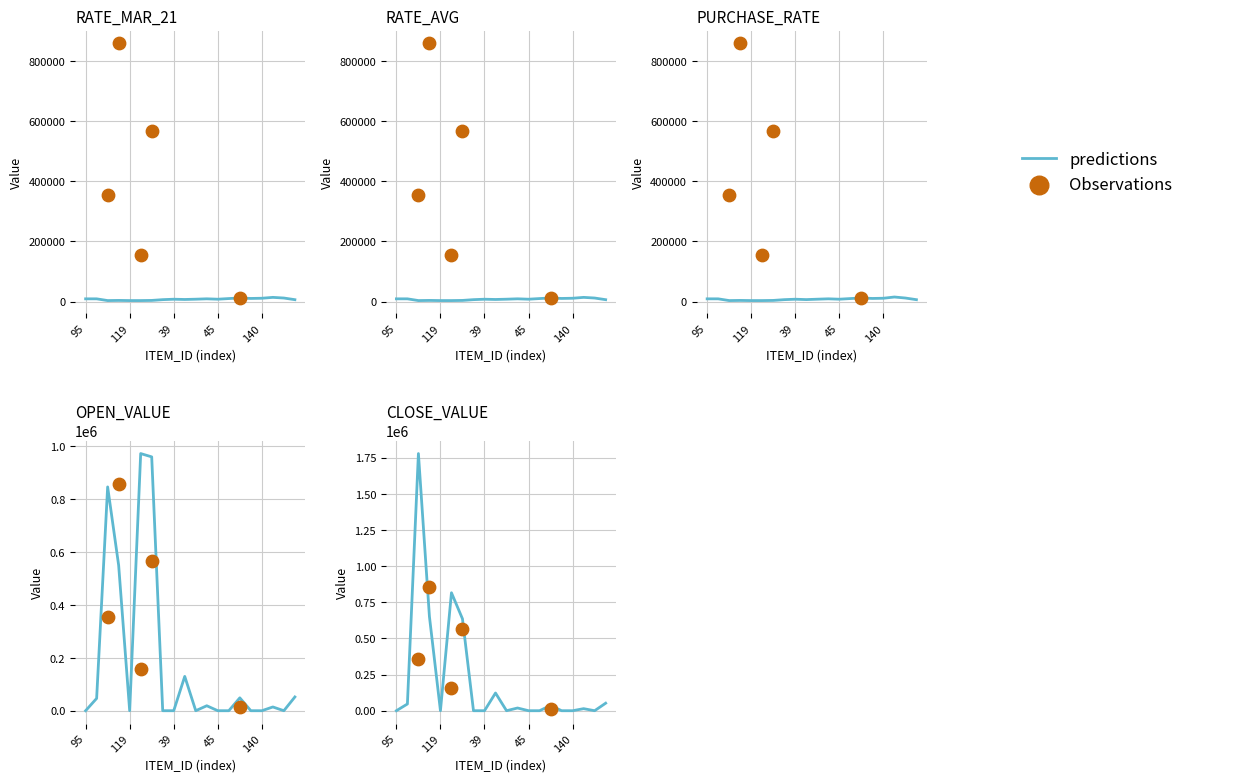

At how many categories does at least one series exceed 1565279?

1